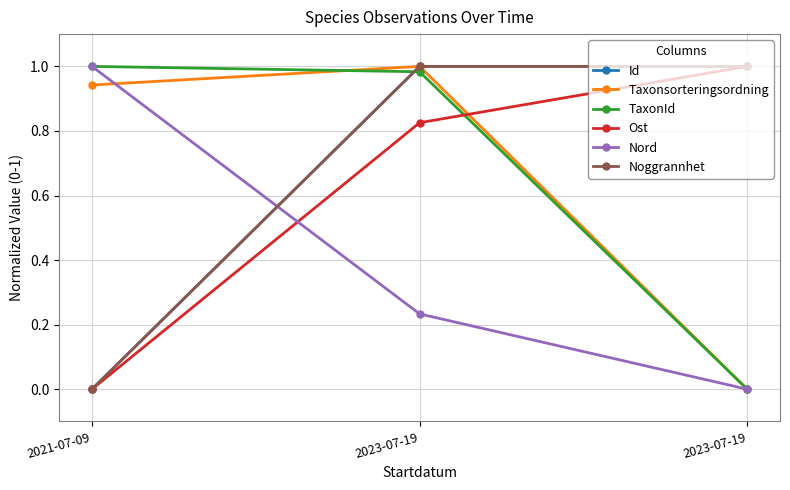

Reading left to right, transcribe all the data shown in this chart.

Id: 0.0	1.0	1.0
Taxonsorteringsordning: 0.9	1.0	0.0
TaxonId: 1.0	1.0	0.0
Ost: 0.0	0.8	1.0
Nord: 1.0	0.2	0.0
Noggrannhet: 0.0	1.0	1.0